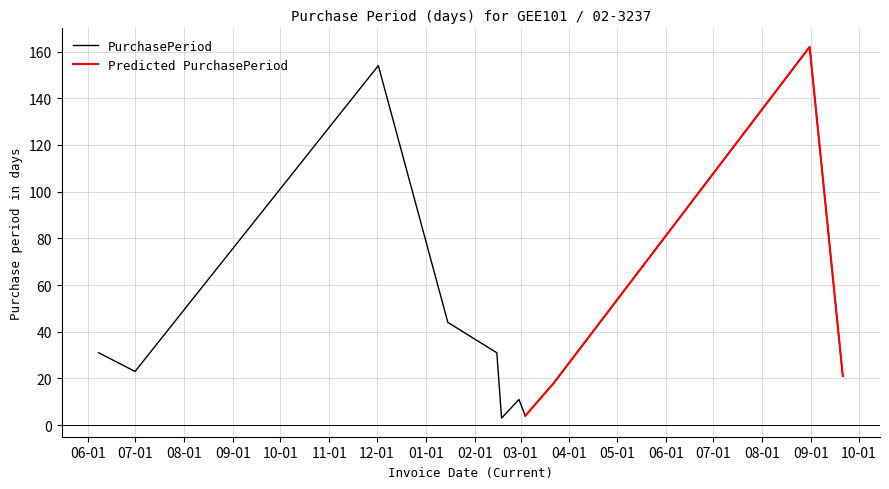

Approximately how many times larger is the value at 2016-02-18 compared to 2015-06-08?

0.1